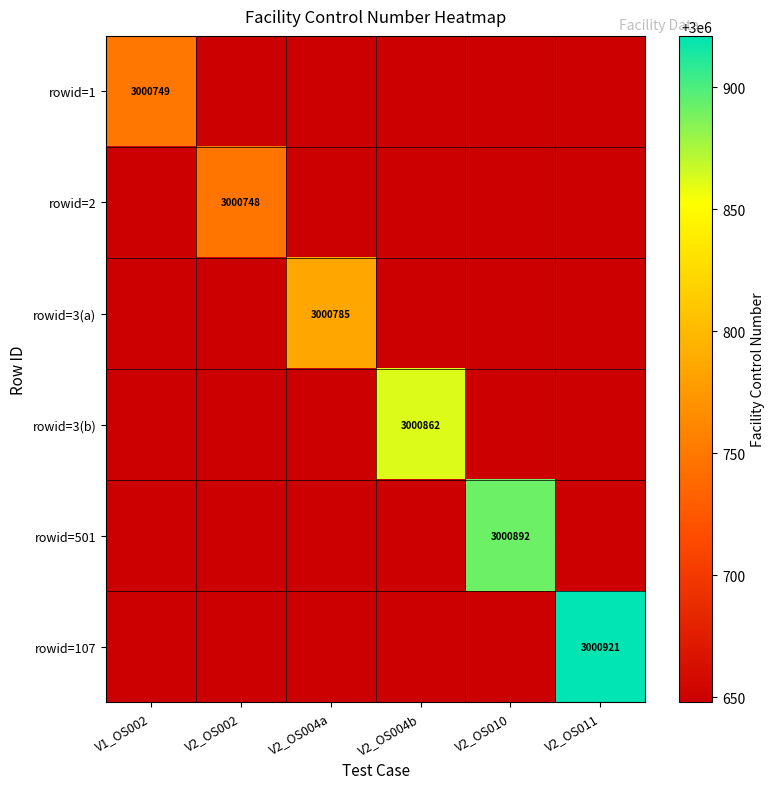

At how many categories does at least one series exceed 3000845?

3